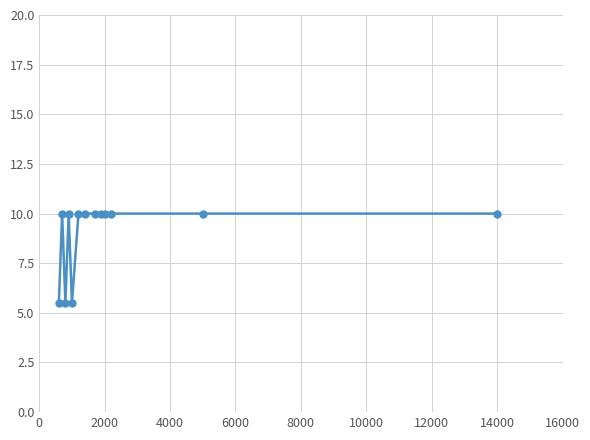

Does the chart display data point markers on the line(s)?

Yes